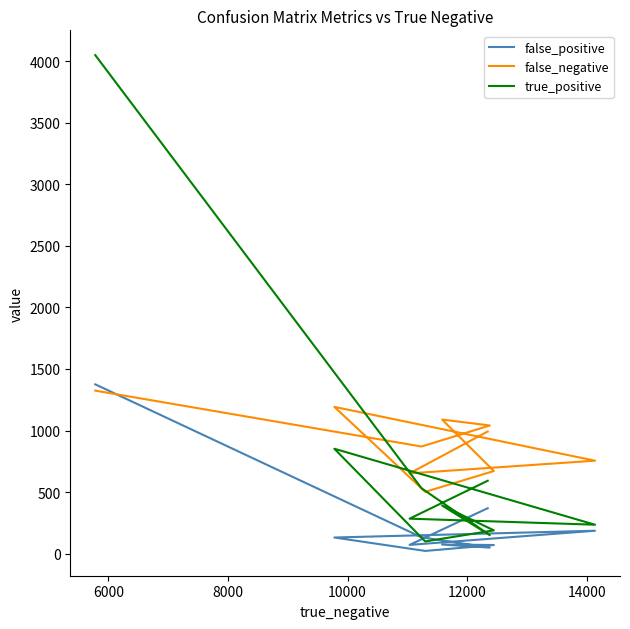

Rank the series by their maximum value, from lowest to highest.

false_negative, false_positive, true_positive